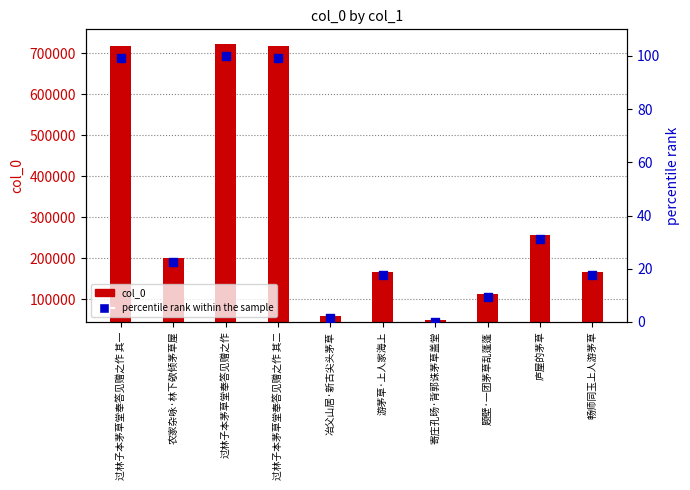

At which category is the sum across all series the highest?

过林子本茅草堂奉答见赠之作